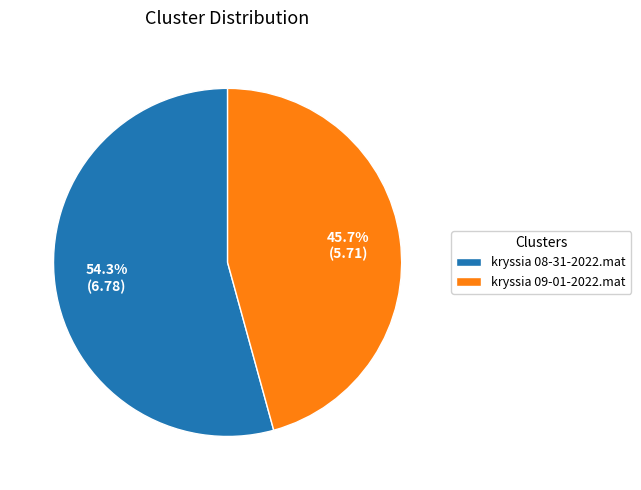

To the nearest percent, what is the combined percentage of kryssia 08-31-2022.mat and kryssia 09-01-2022.mat?

100%